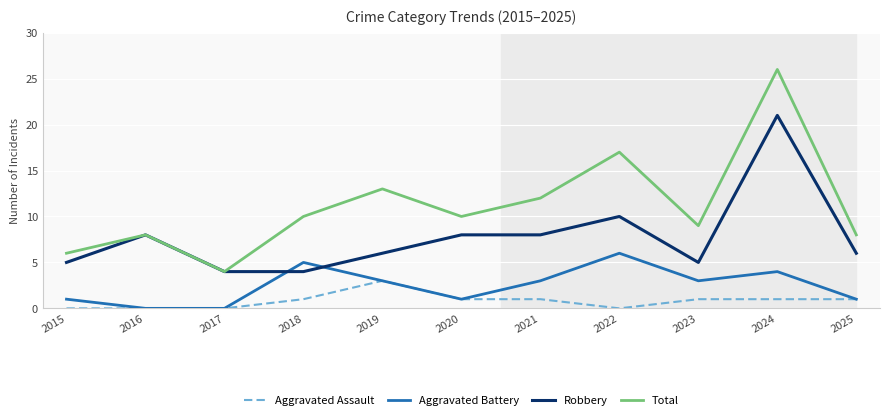

Does the chart display data point markers on the line(s)?

No